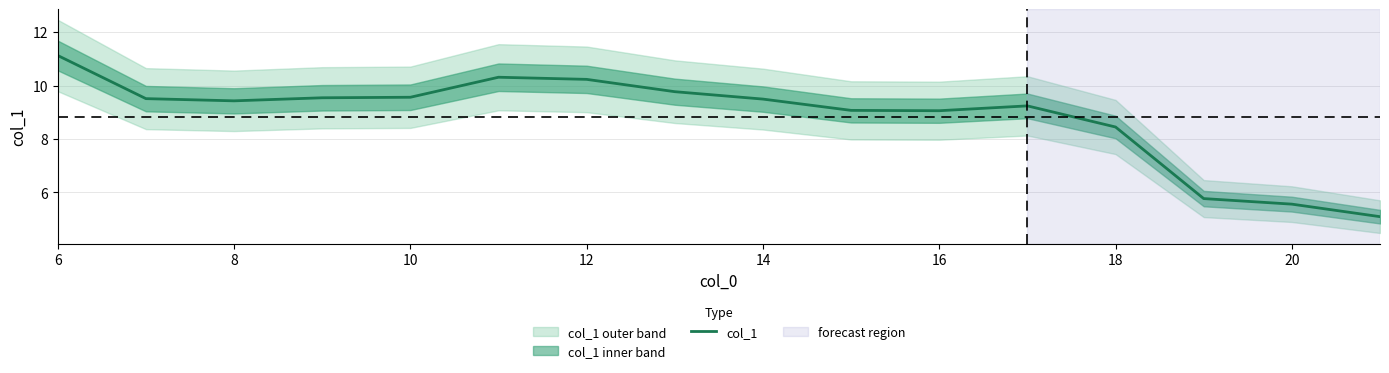

At which label is col_1 closest to 8?

18